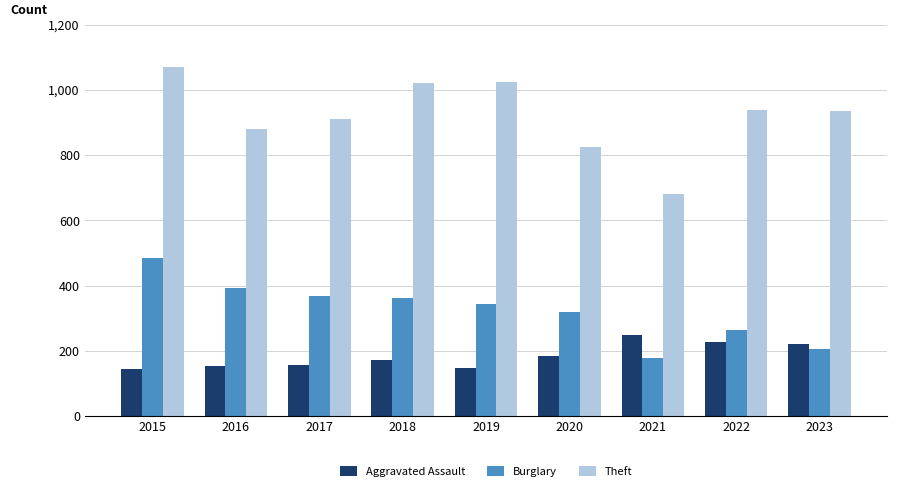

Count the number of categories in the chart.

9